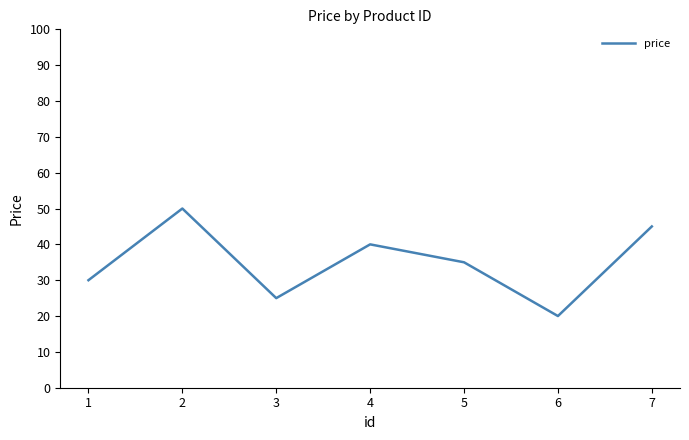

Reading left to right, list all the values displayed in this chart.

30	50	25	40	35	20	45